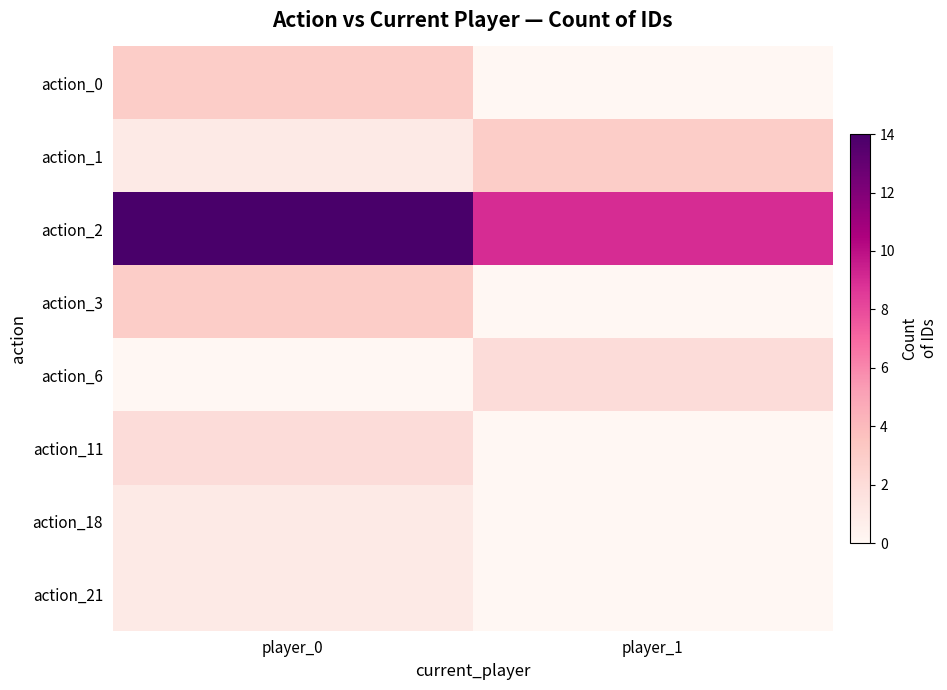

At how many categories does at least one series exceed 0?

2